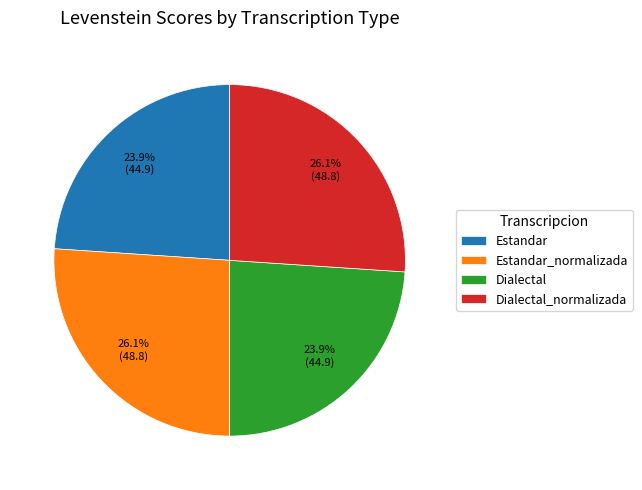

Is there any slice that represents more than half of the pie?

No